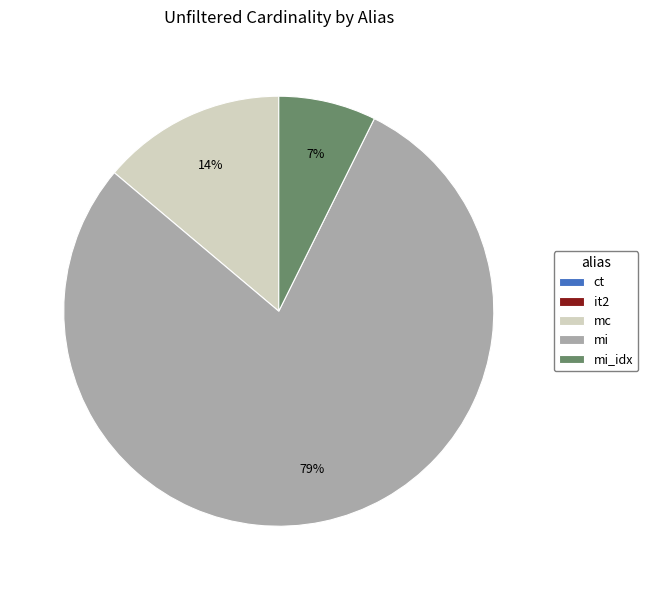

To the nearest percent, what is the difference between the largest and smallest slice percentages?

79%